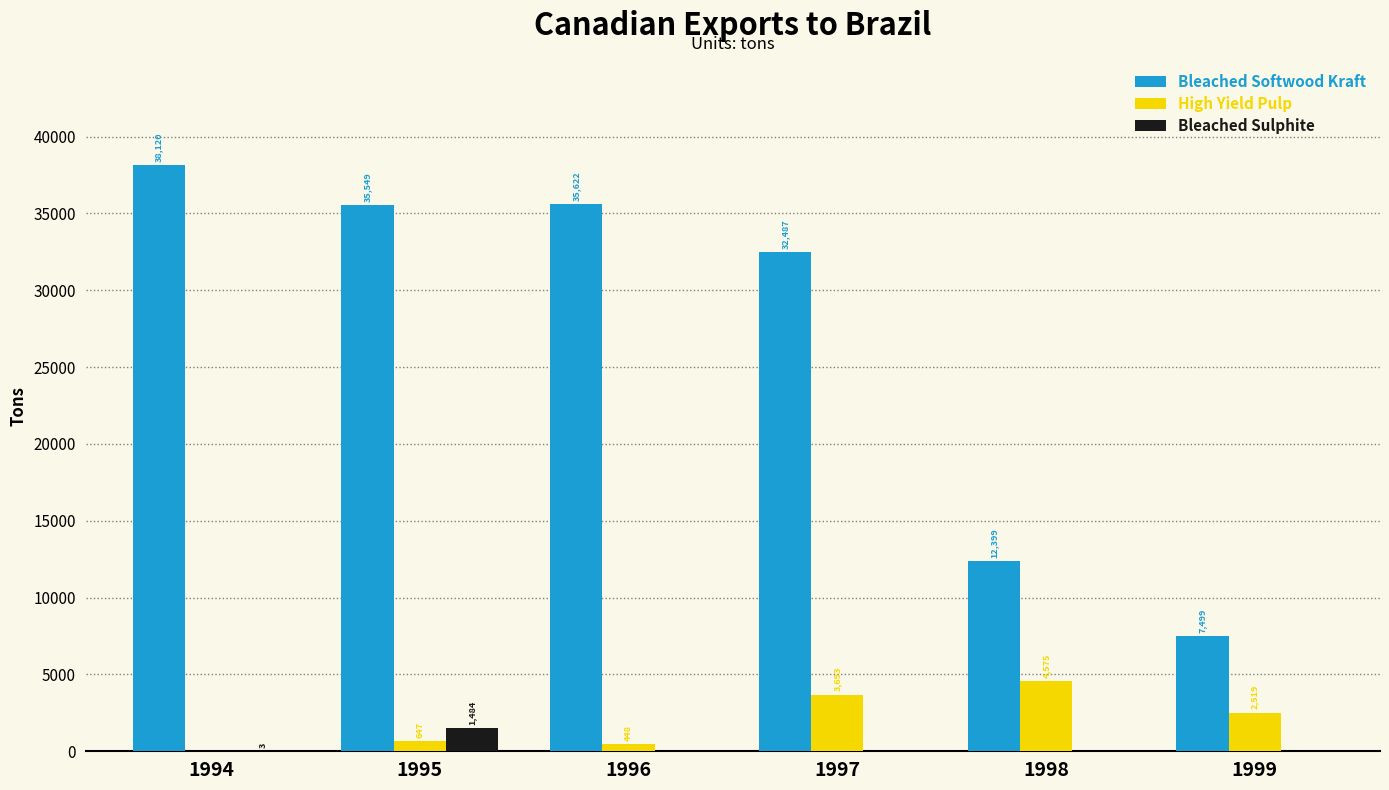

Is the value of Bleached Softwood Kraft at 1999 greater than the value of High Yield Pulp at 1998?

Yes